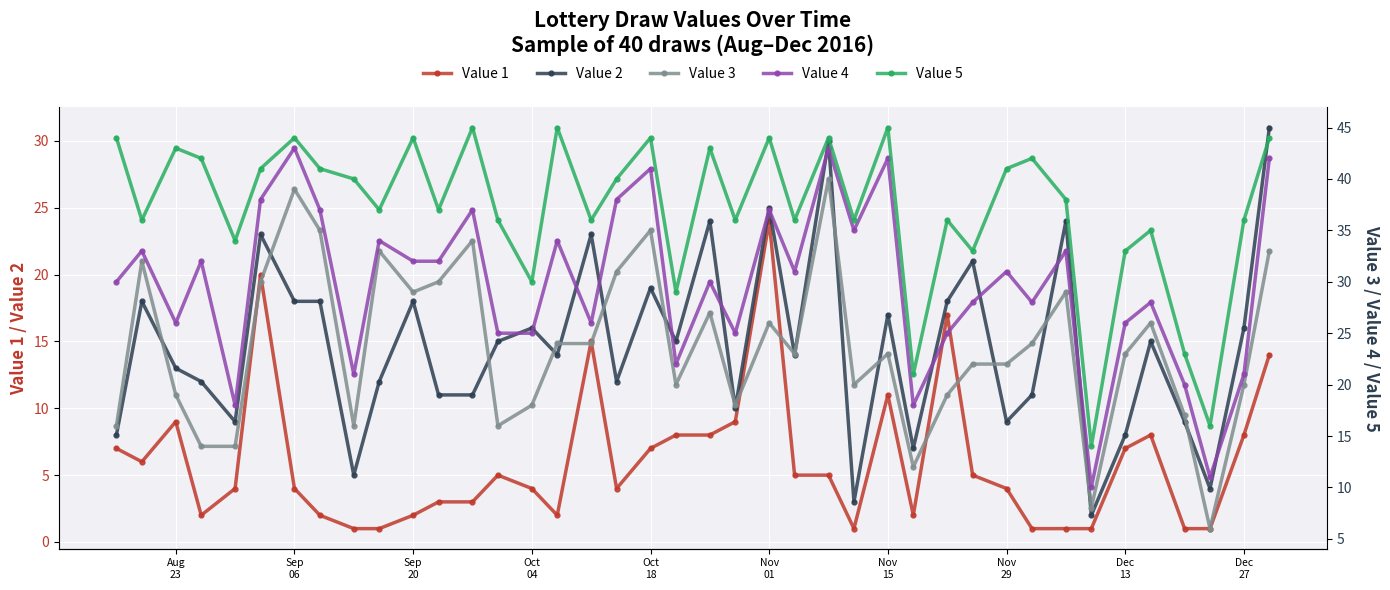

What is the minimum value for Value 5?

14